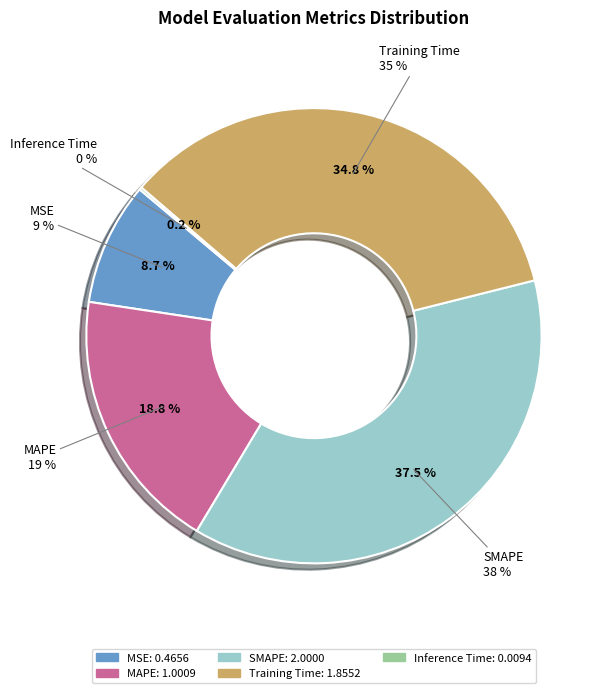

True or false: Inference Time accounts for 0% of the total.

True